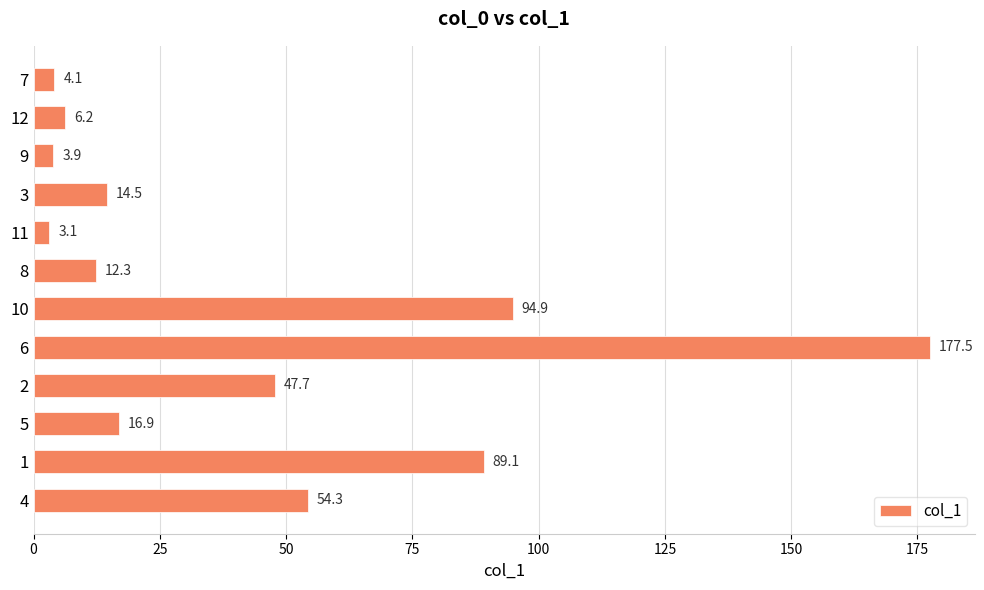

How many series are shown in this chart?

1